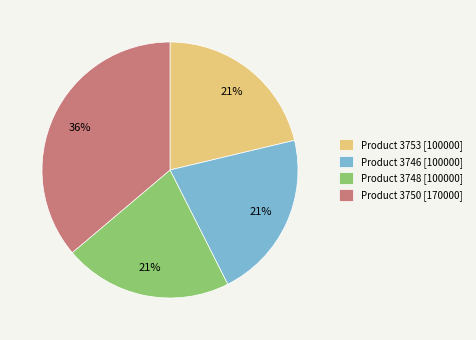

Approximately how many times larger is the value at Product 3750 [170000] compared to Product 3746 [100000]?

1.7